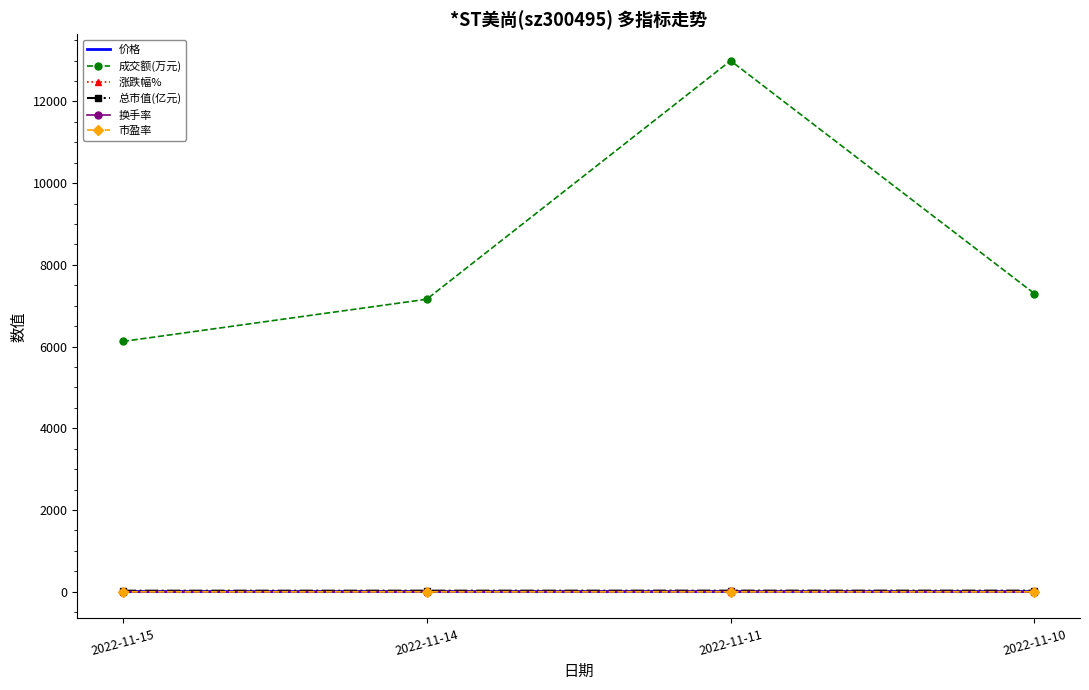

Is the value of 成交额(万元) at 2022-11-15 greater than the value of 总市值(亿元) at 2022-11-14?

Yes